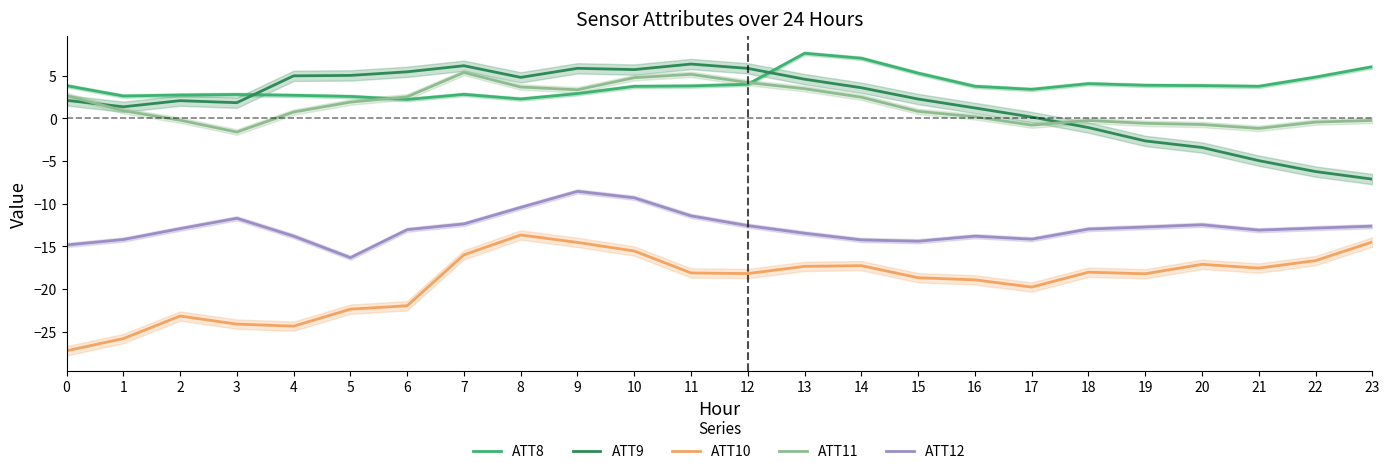

What is the spread (max minus min) of values at 23?

20.5